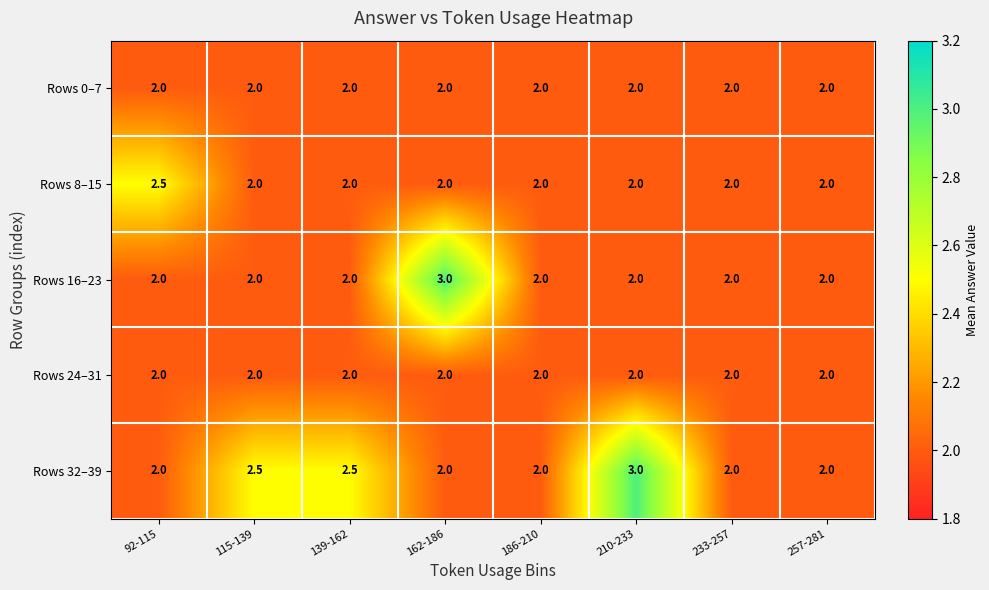

True or false: Rows 32–39 has a value of 1.4 at 210-233.

False